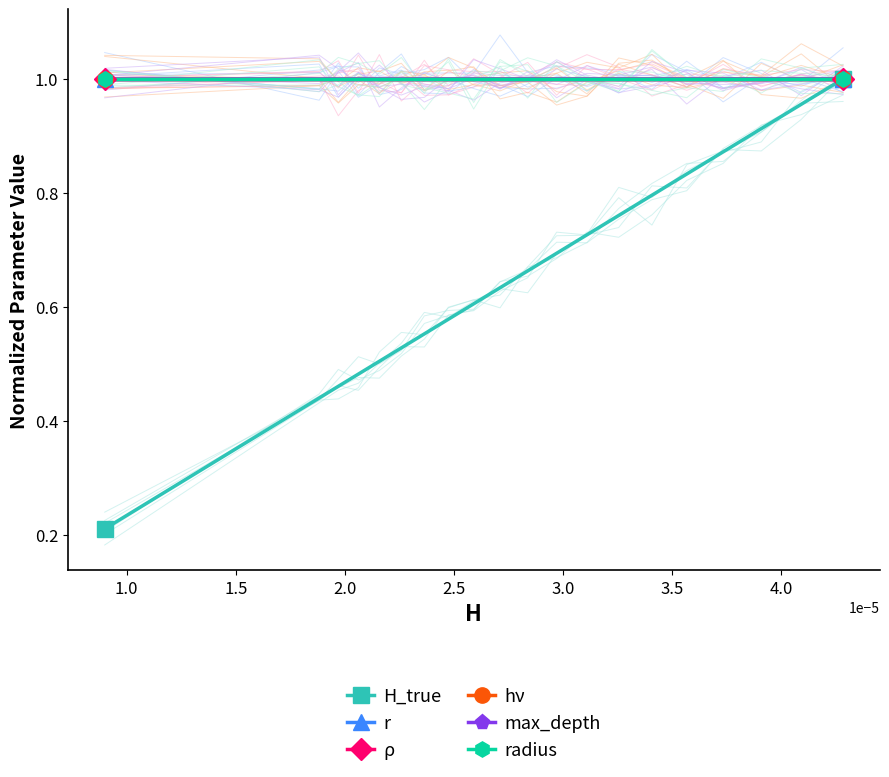

The radius series shows 0.4 at 16. True or false?

False